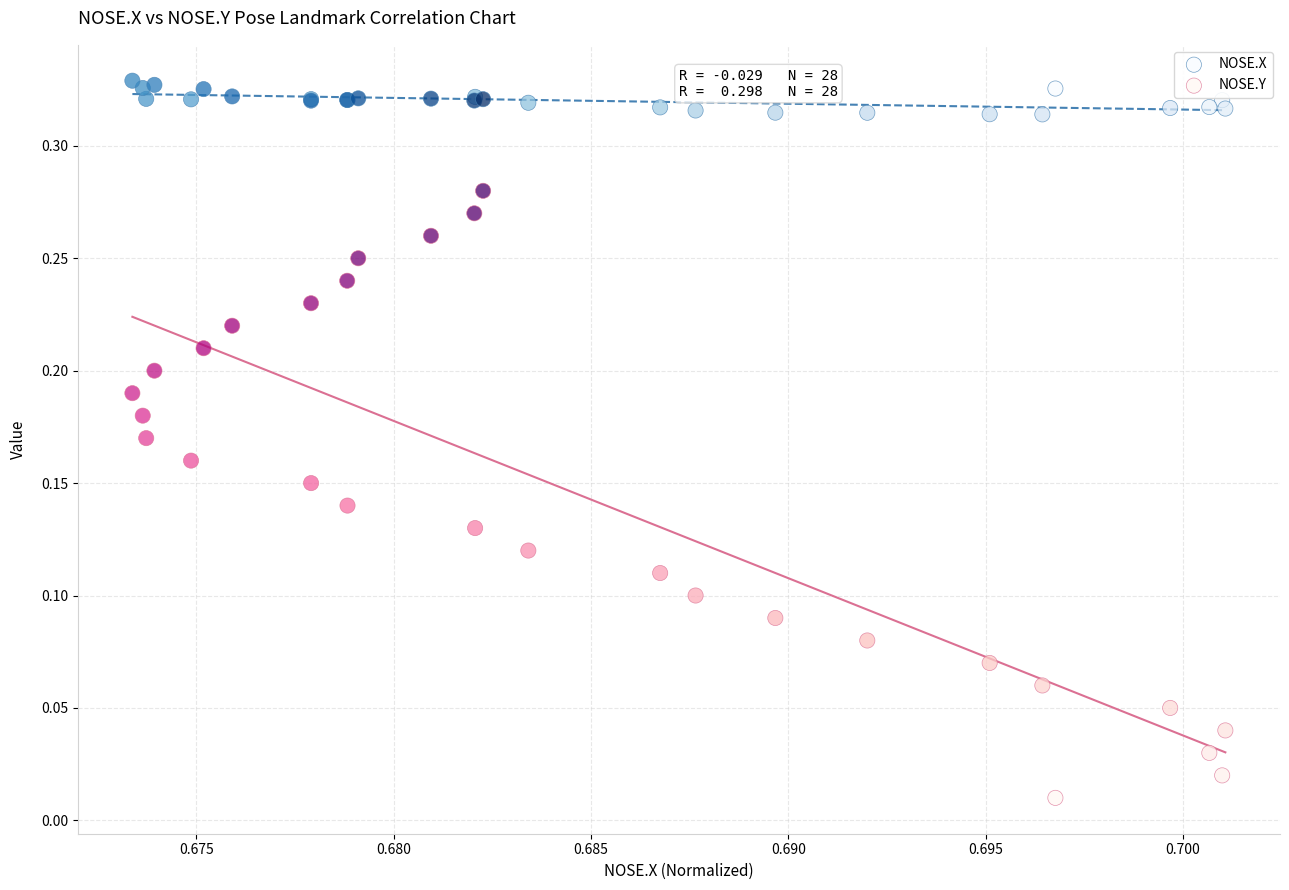

What are all the series names shown in the legend?

NOSE.X, NOSE.Y